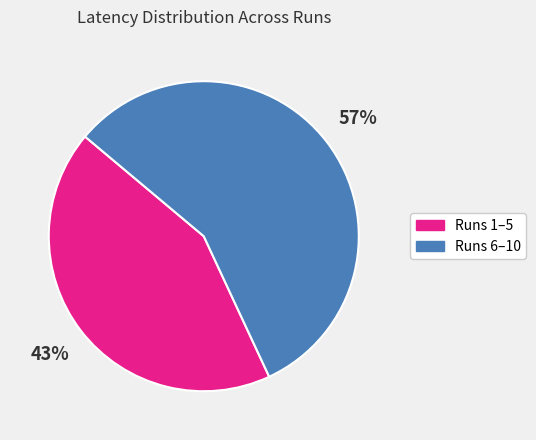

What is the largest slice in the pie chart?

Runs 6–10